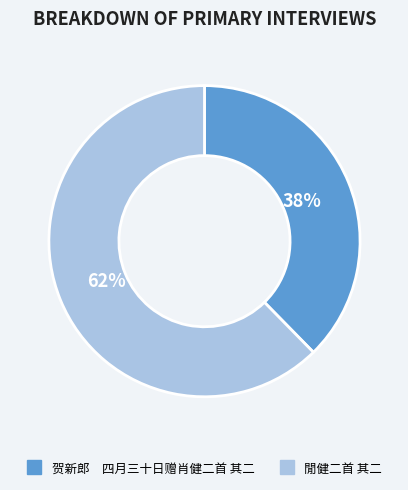

Count the number of slices in the pie.

2